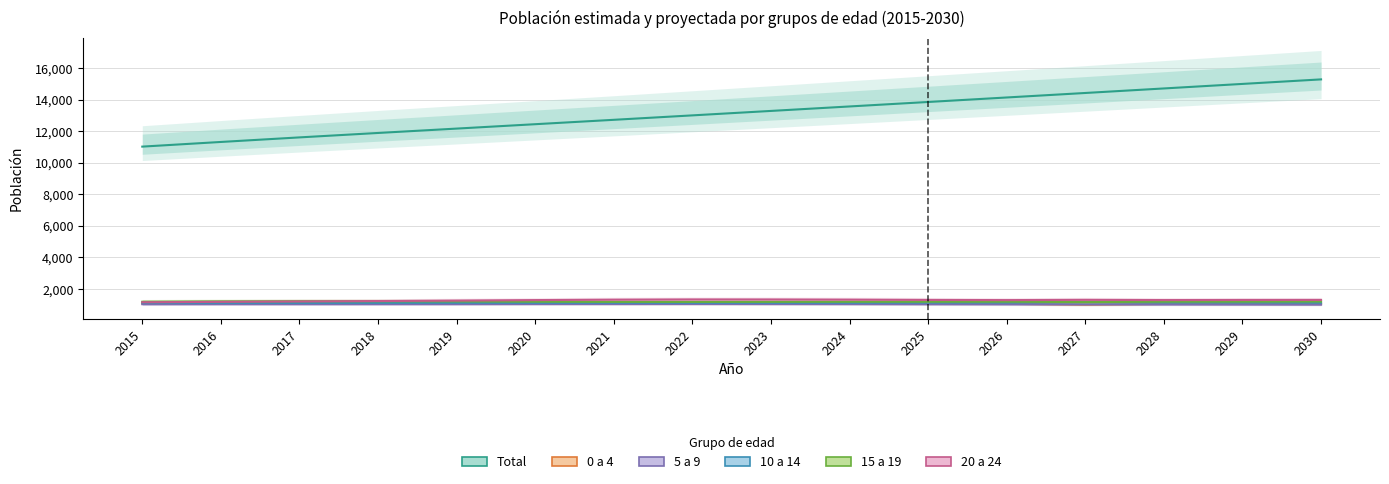

At 2019, list the series in order from smallest to largest.

5 a 9, 0 a 4, 10 a 14, 15 a 19, 20 a 24, Total